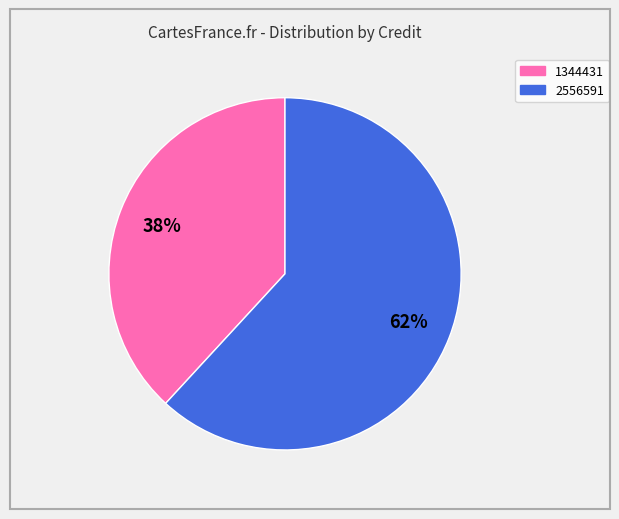

Do 1344431 and 2556591 together represent more than half of the pie?

Yes